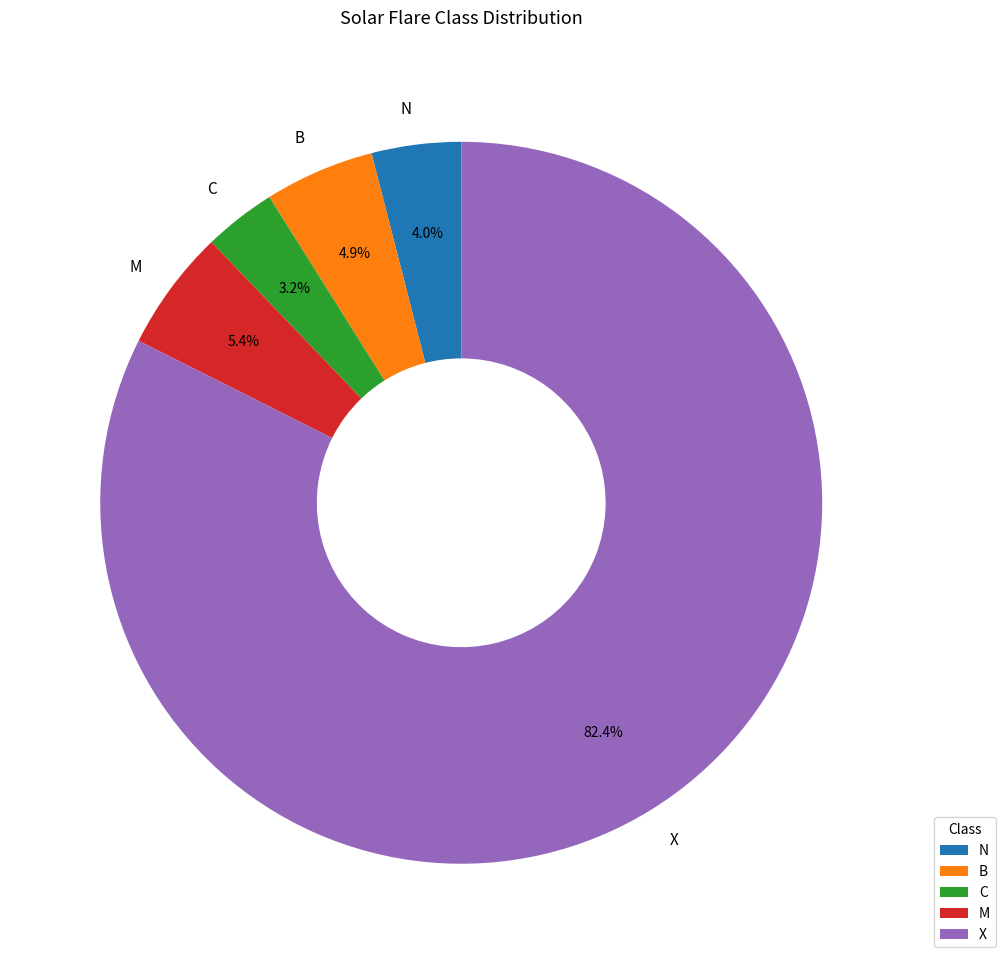

Count the number of slices in the pie.

5